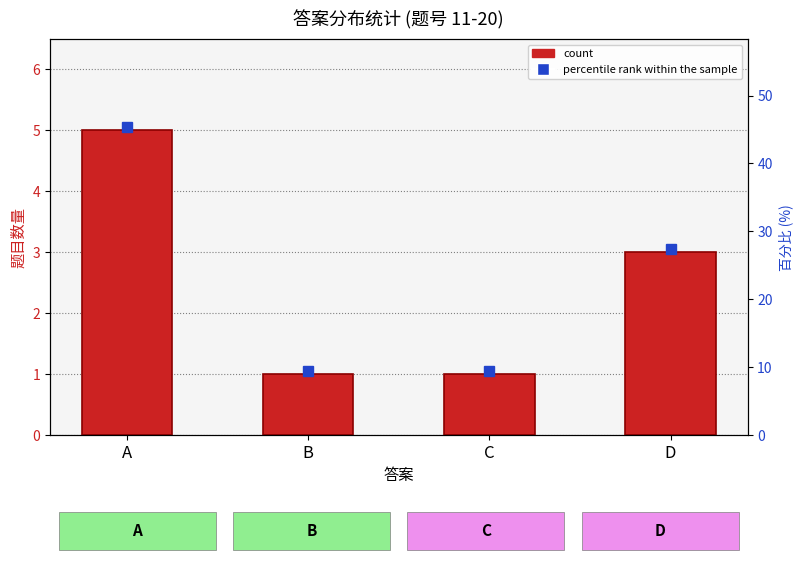

The value at C is 1. True or false?

False